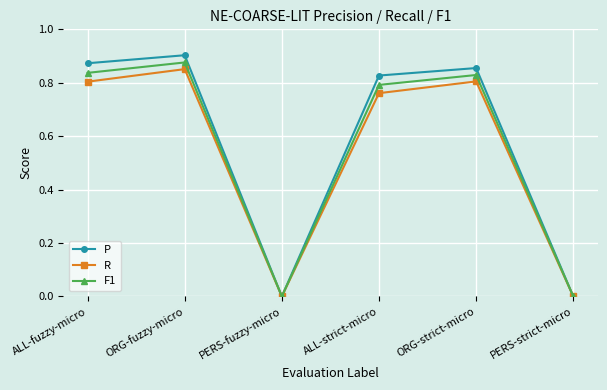

Which series has the widest spread of values?

P